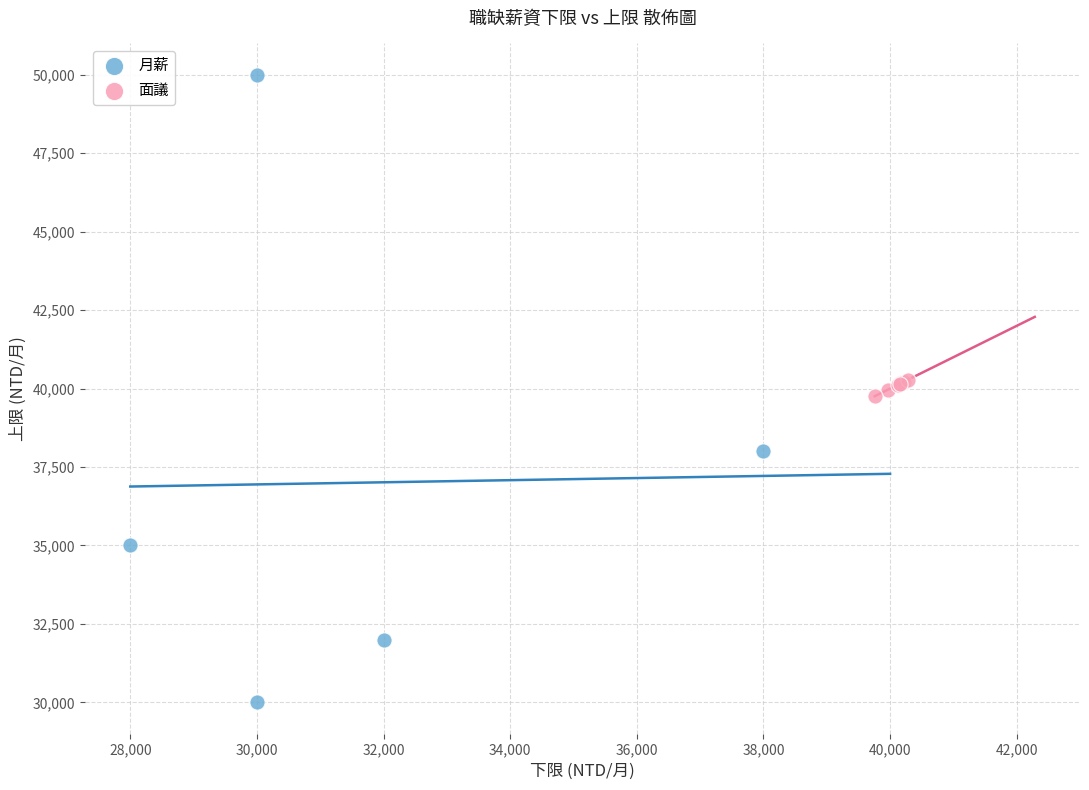

Which series has the widest spread of Y values?

月薪